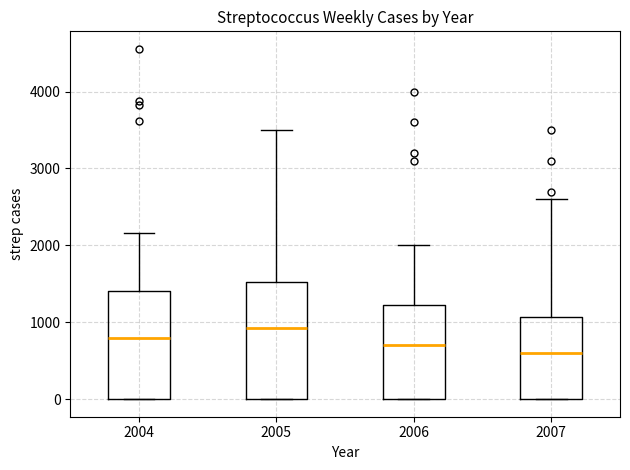

Reading left to right, transcribe this box plot: for each box, give where its median line is, the range the box spans, and where its two whiskers end, as read against the y-axis. The values are not printed on the chart, so give them approximately, as read against the axis.

2004: median 800, box 0 to 1400, whiskers 0 to 2200
2005: median 900, box 0 to 1500, whiskers 0 to 3500
2006: median 700, box 0 to 1200, whiskers 0 to 2000
2007: median 600, box 0 to 1100, whiskers 0 to 2600